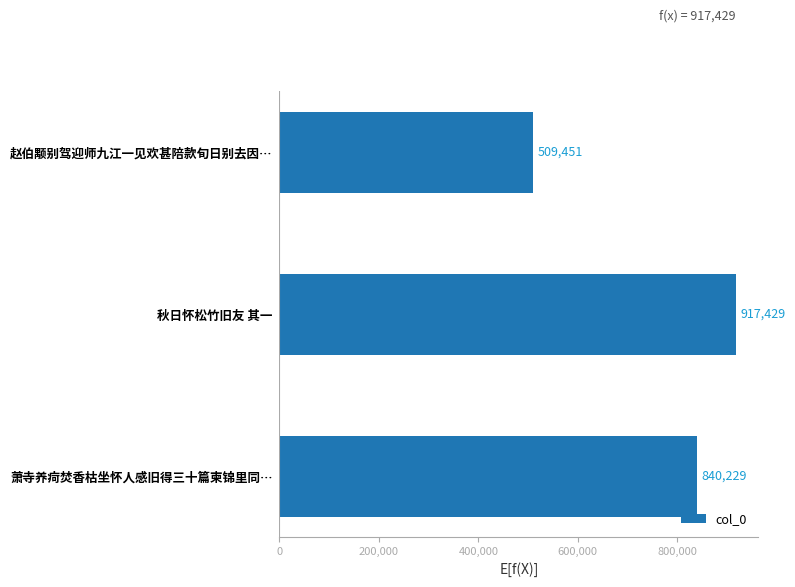

Is it true that the value at 赵伯颙别驾迎师九江一见欢甚陪款旬日别去因… is 851759?

False